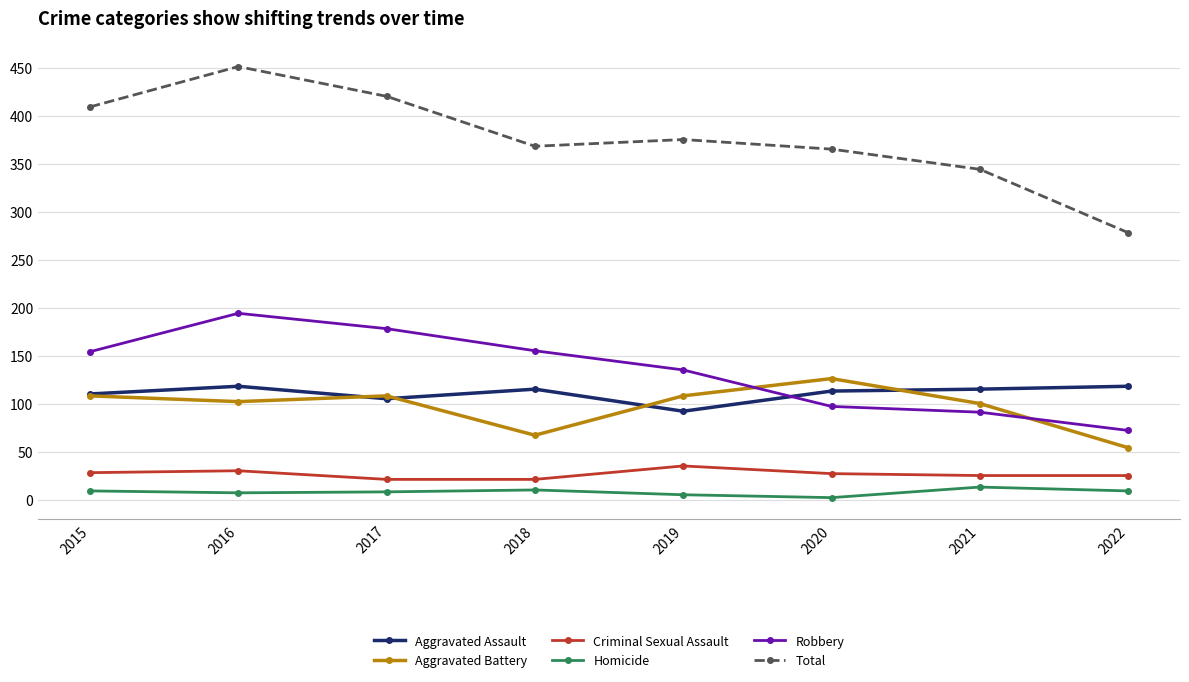

Rank the series by their maximum value, from lowest to highest.

Homicide, Criminal Sexual Assault, Aggravated Assault, Aggravated Battery, Robbery, Total